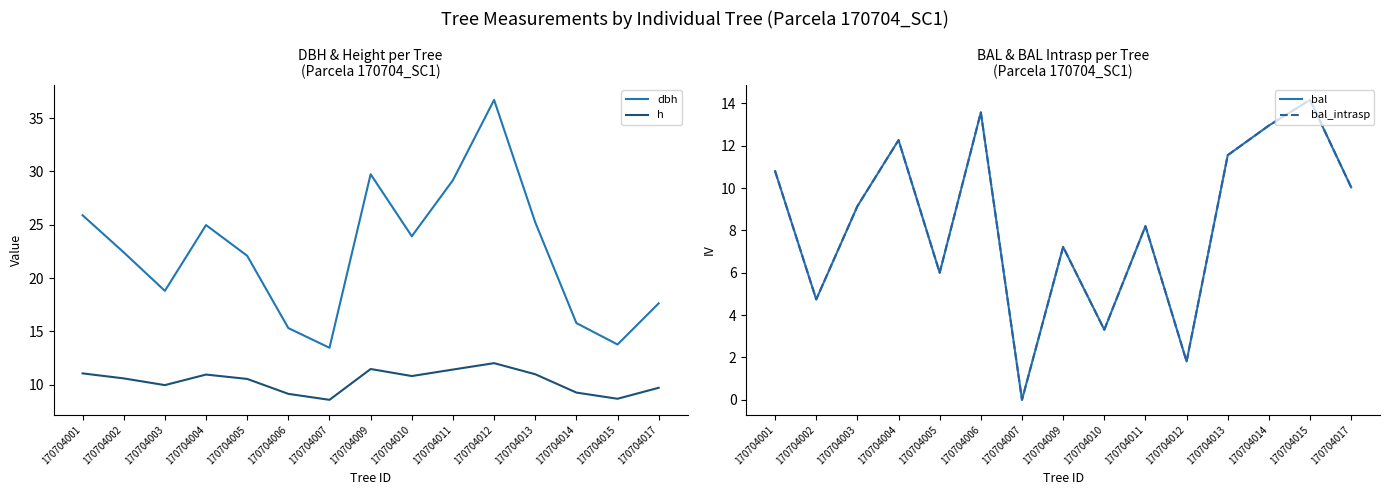

What is the average value of the bal series?

8.4